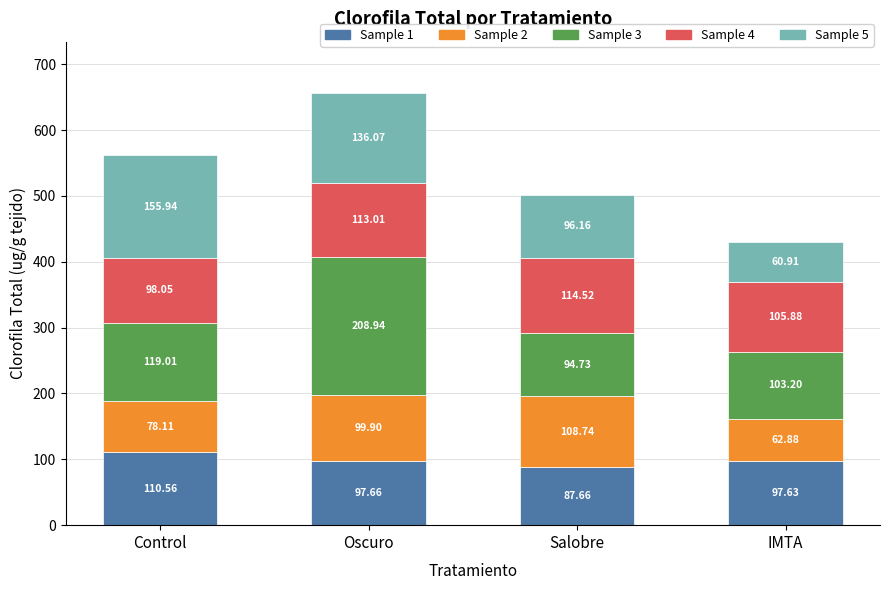

What is the total value across all series at Salobre?

501.8